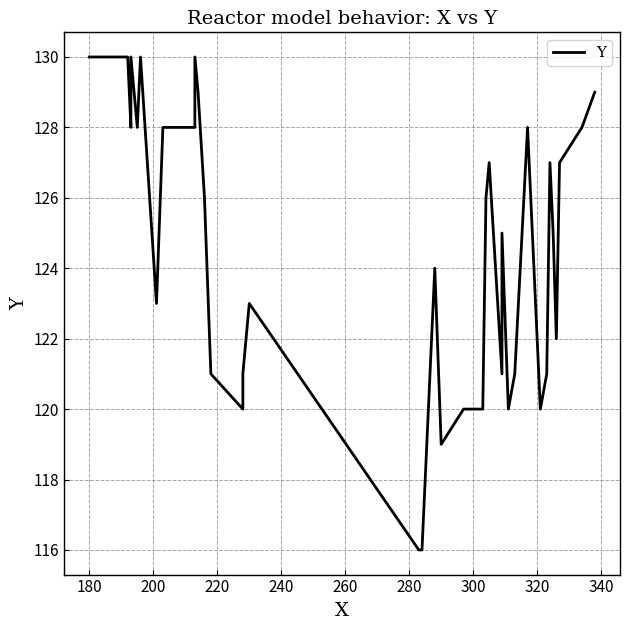

How many lines are shown in the chart?

1